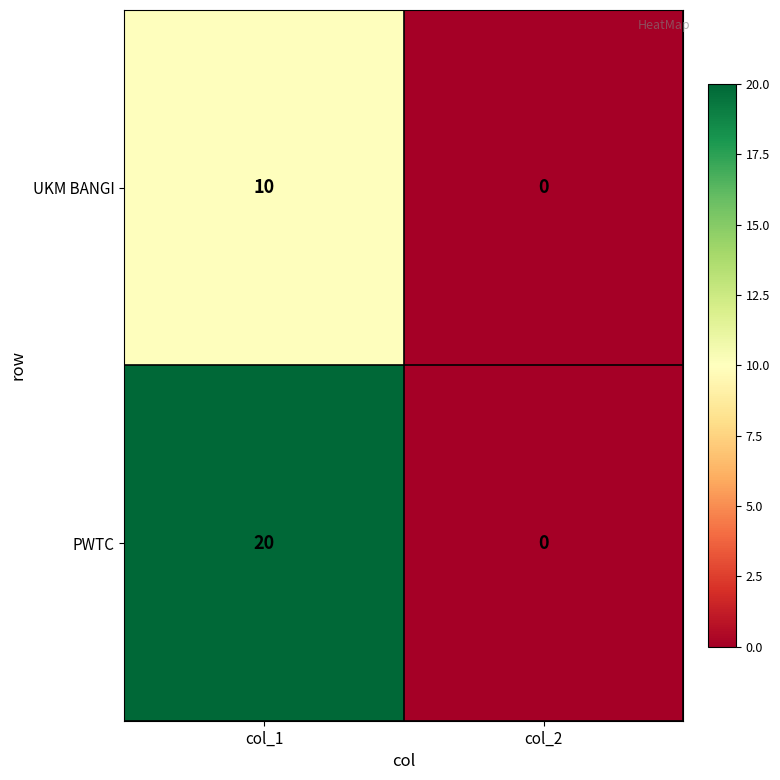

What is the difference between the highest and lowest values at col_1?

10